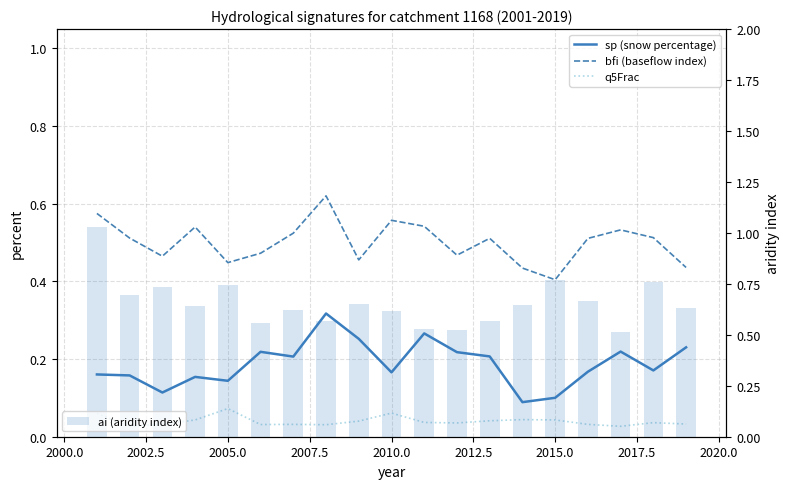

What is the sum of all ai (aridity index) values?

12.5